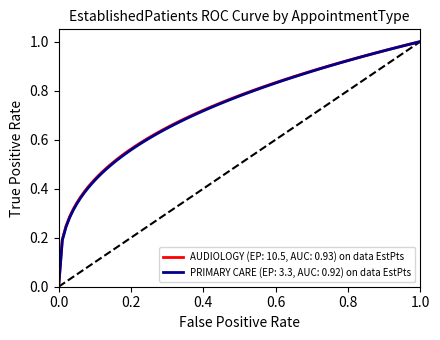

Rank the series by their average value, from lowest to highest.

PRIMARY CARE (EP: 3.3, AUC: 0.92) on data EstPts, AUDIOLOGY (EP: 10.5, AUC: 0.93) on data EstPts